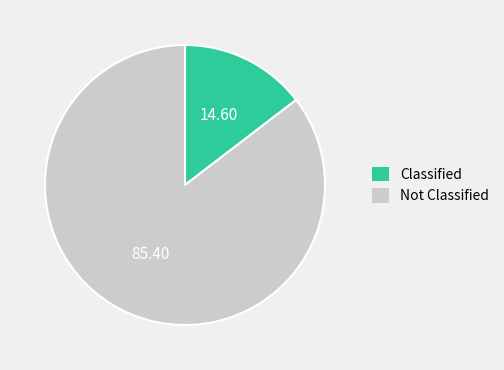

Approximately how many times larger is the value at Not Classified compared to Classified?

5.8